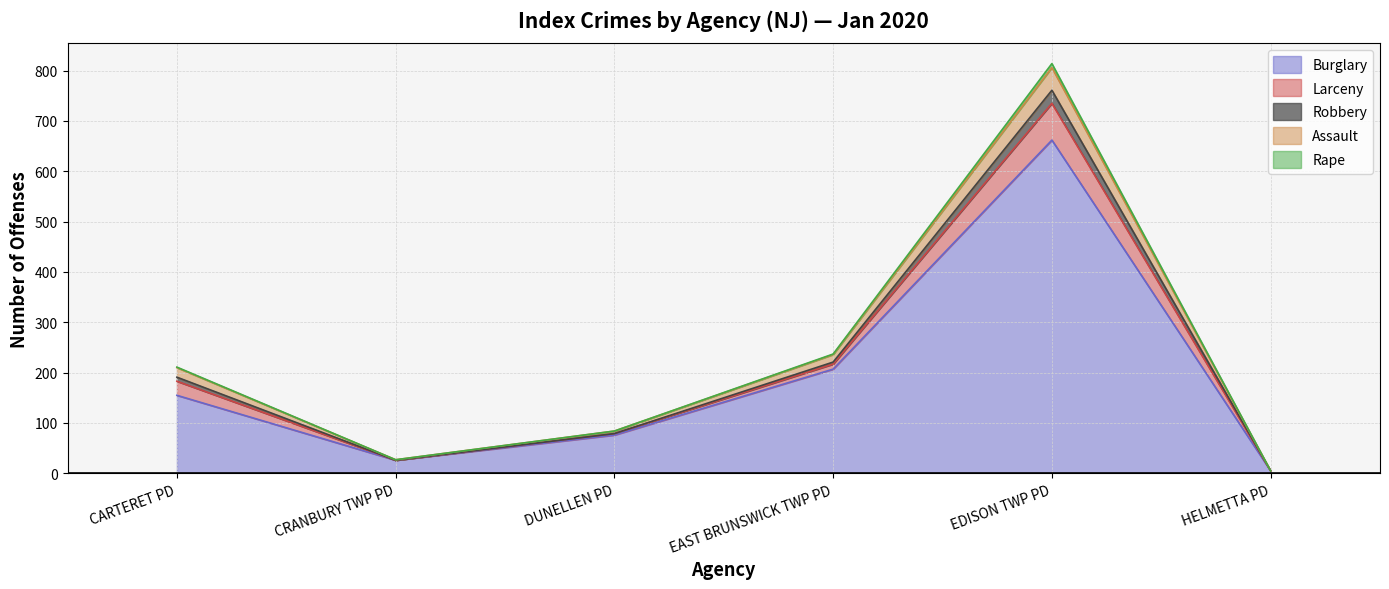

The Robbery series shows 425 at EAST BRUNSWICK TWP PD. True or false?

False